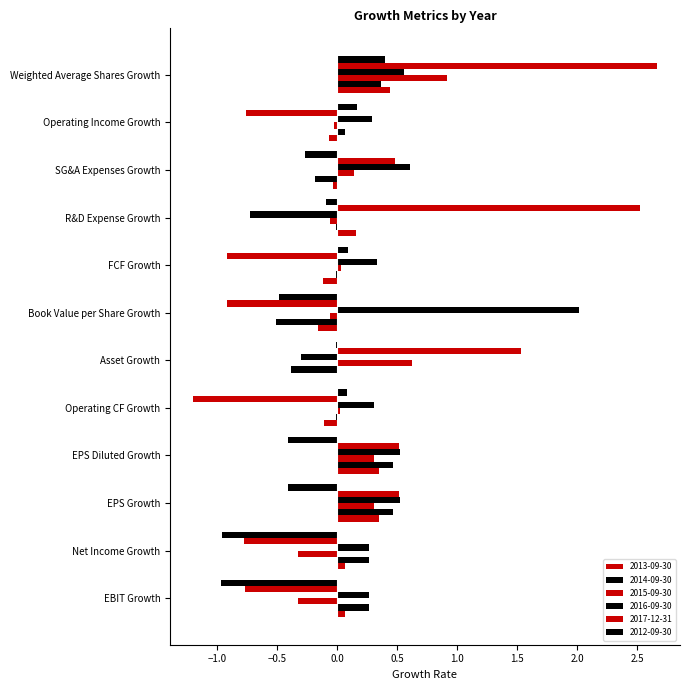

Reading right to left, transcribe all the data shown in this chart.

2013-09-30: Weighted Average Shares Growth=0.4	Operating Income Growth=-0.1	SG&A Expenses Growth=-0.0	R&D Expense Growth=0.2	FCF Growth=-0.1	Book Value per Share Growth=-0.2	Asset Growth=0.0	Operating CF Growth=-0.1	EPS Diluted Growth=0.4	EPS Growth=0.4	Net Income Growth=0.1	EBIT Growth=0.1
2014-09-30: Weighted Average Shares Growth=0.4	Operating Income Growth=0.1	SG&A Expenses Growth=-0.2	R&D Expense Growth=-0.0	FCF Growth=-0.0	Book Value per Share Growth=-0.5	Asset Growth=-0.4	Operating CF Growth=-0.0	EPS Diluted Growth=0.5	EPS Growth=0.5	Net Income Growth=0.3	EBIT Growth=0.3
2015-09-30: Weighted Average Shares Growth=0.9	Operating Income Growth=-0.0	SG&A Expenses Growth=0.1	R&D Expense Growth=-0.1	FCF Growth=0.0	Book Value per Share Growth=-0.1	Asset Growth=0.6	Operating CF Growth=0.0	EPS Diluted Growth=0.3	EPS Growth=0.3	Net Income Growth=-0.3	EBIT Growth=-0.3
2016-09-30: Weighted Average Shares Growth=0.6	Operating Income Growth=0.3	SG&A Expenses Growth=0.6	R&D Expense Growth=-0.7	FCF Growth=0.3	Book Value per Share Growth=2.0	Asset Growth=-0.3	Operating CF Growth=0.3	EPS Diluted Growth=0.5	EPS Growth=0.5	Net Income Growth=0.3	EBIT Growth=0.3
2017-12-31: Weighted Average Shares Growth=2.7	Operating Income Growth=-0.8	SG&A Expenses Growth=0.5	R&D Expense Growth=2.5	FCF Growth=-0.9	Book Value per Share Growth=-0.9	Asset Growth=1.5	Operating CF Growth=-1.2	EPS Diluted Growth=0.5	EPS Growth=0.5	Net Income Growth=-0.8	EBIT Growth=-0.8
2012-09-30: Weighted Average Shares Growth=0.4	Operating Income Growth=0.2	SG&A Expenses Growth=-0.3	R&D Expense Growth=-0.1	FCF Growth=0.1	Book Value per Share Growth=-0.5	Asset Growth=-0.0	Operating CF Growth=0.1	EPS Diluted Growth=-0.4	EPS Growth=-0.4	Net Income Growth=-1.0	EBIT Growth=-1.0